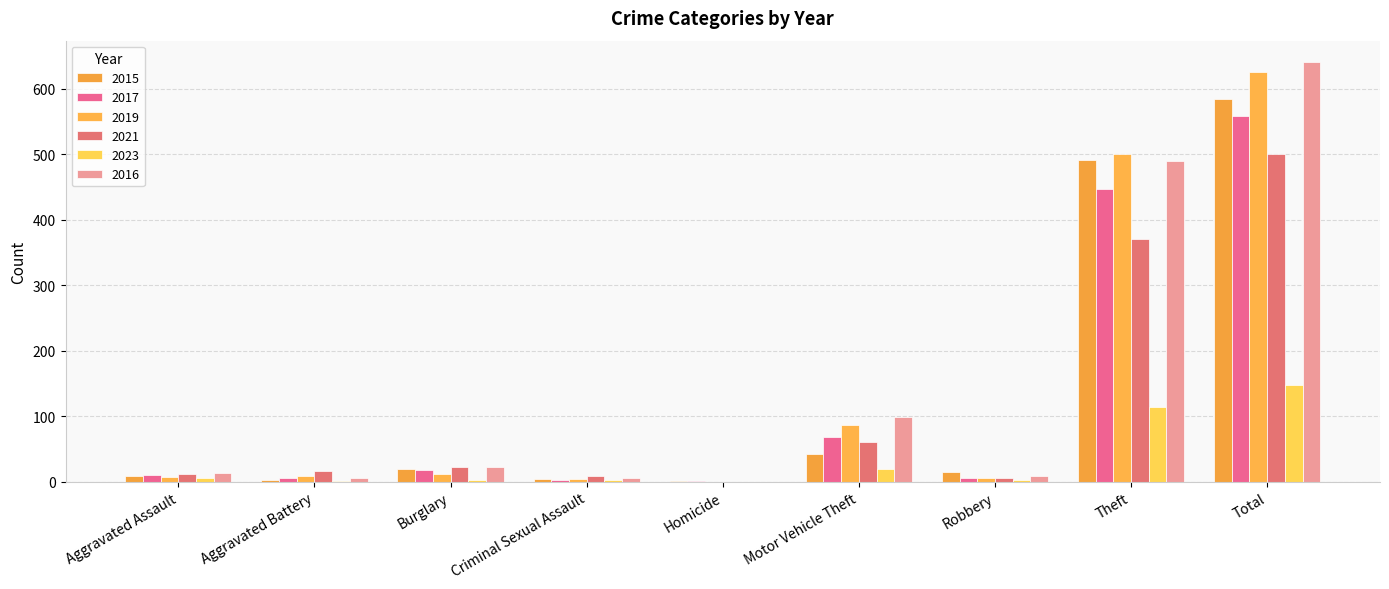

True or false: 2019 has a value of 0 at Homicide.

True